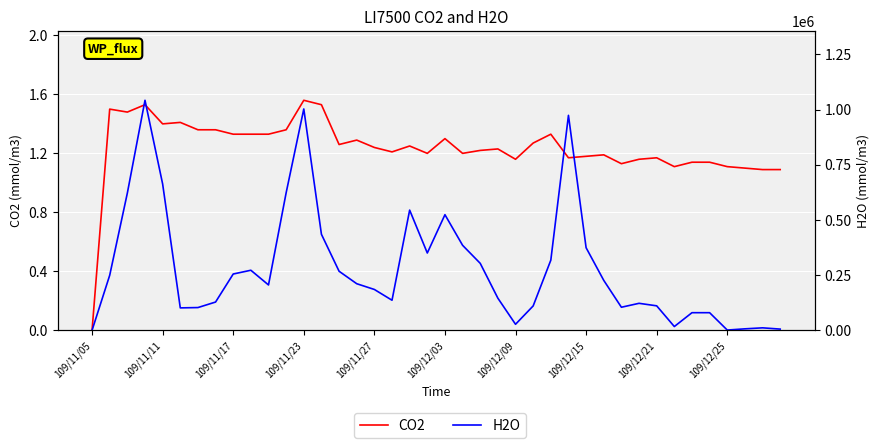

What is the sum of the H2O values at 20 and 109/12/03?

625360.0